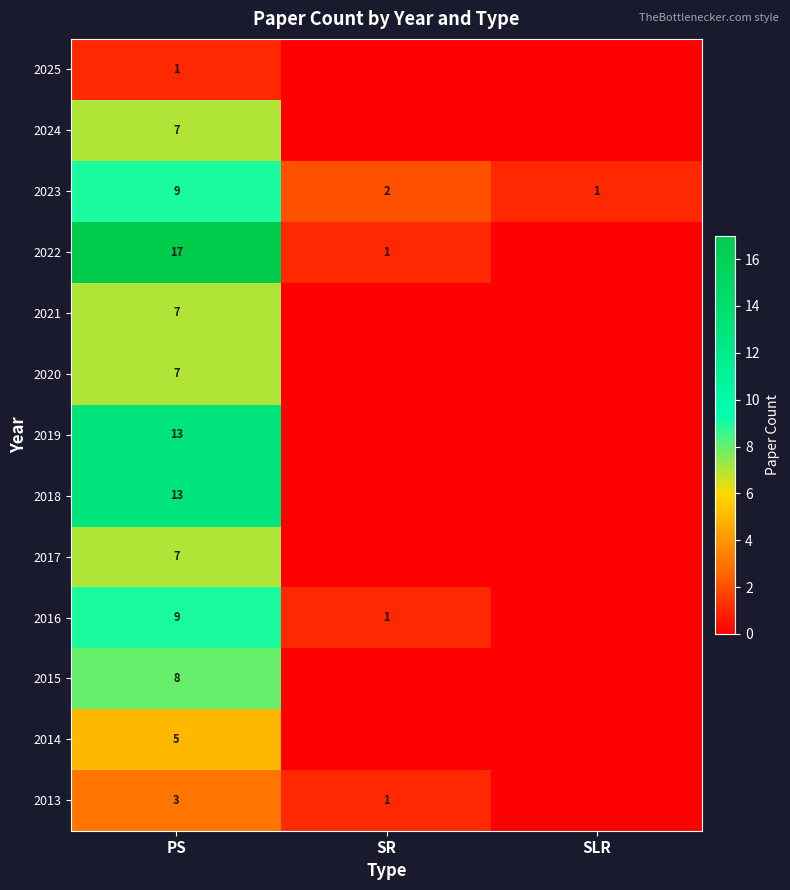

Count the number of data series in this chart.

13